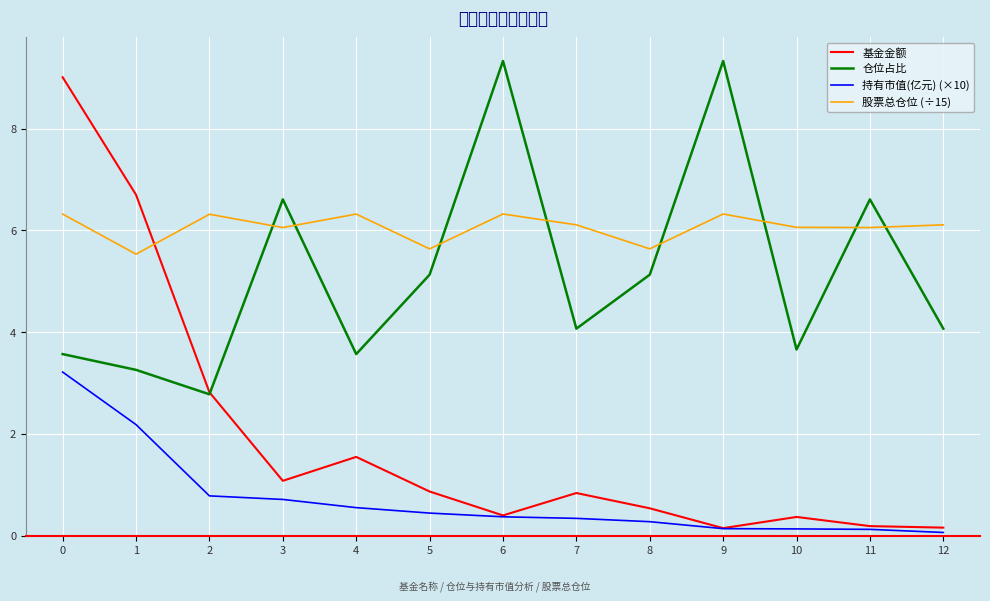

What is the greatest value displayed?

9.3